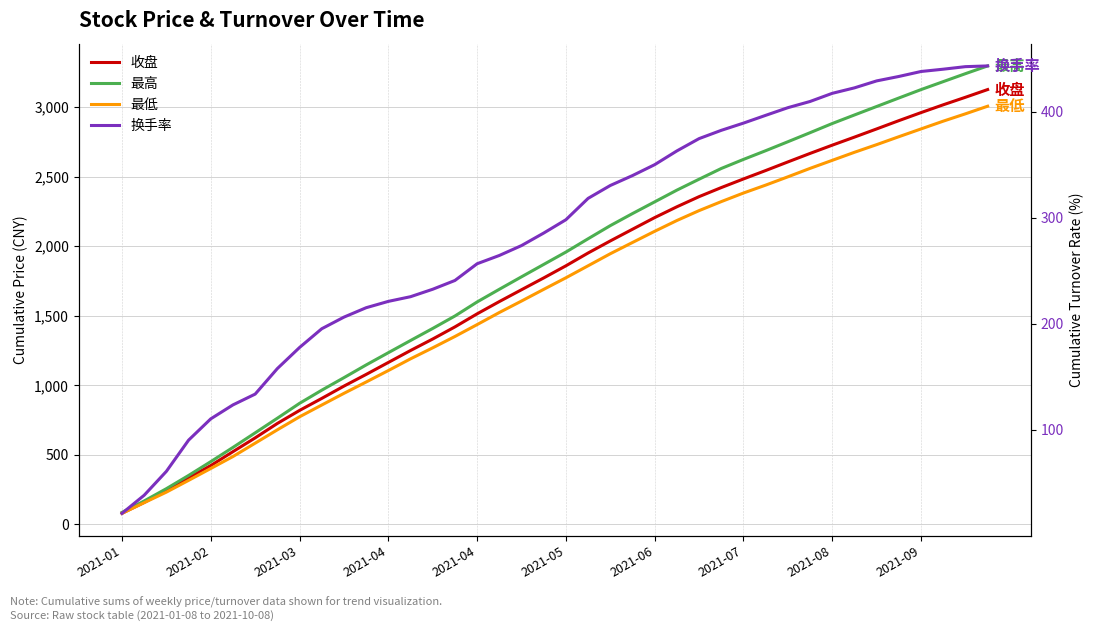

The value of 最低 at 39 is 3005.8. True or false?

True